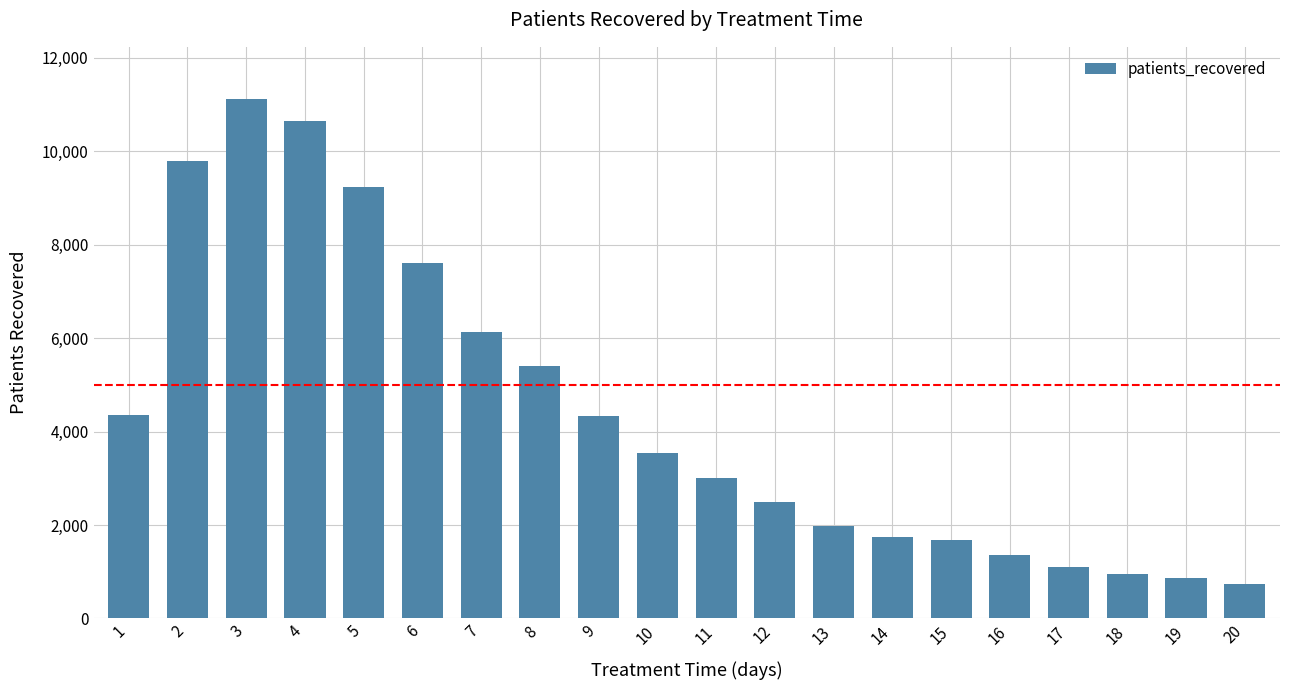

What is the maximum value shown in the chart?

11123